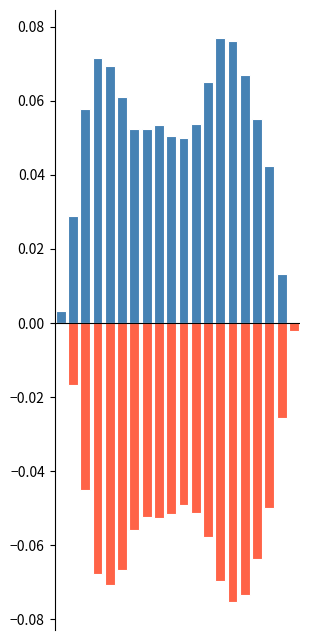

What is the difference between the maximum and minimum values in the Exit series?

0.1